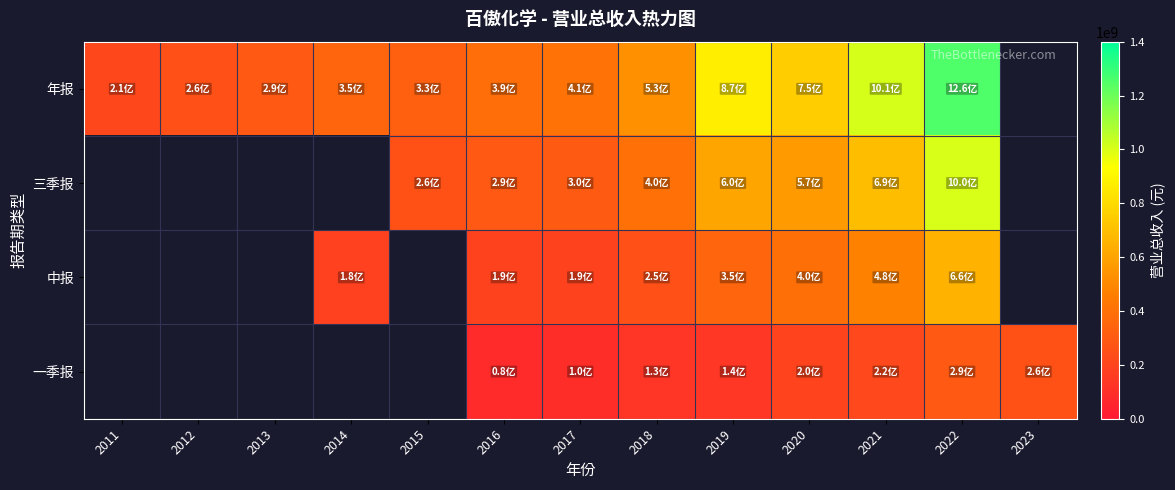

Is the value of 中报 at 2018 greater than the value of 一季报 at 2020?

Yes